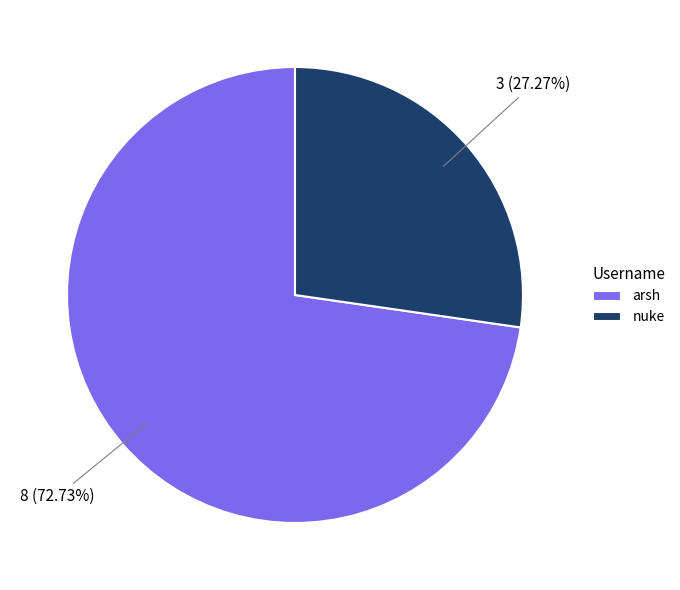

What is the ratio of the value at arsh to the value at nuke?

2.7